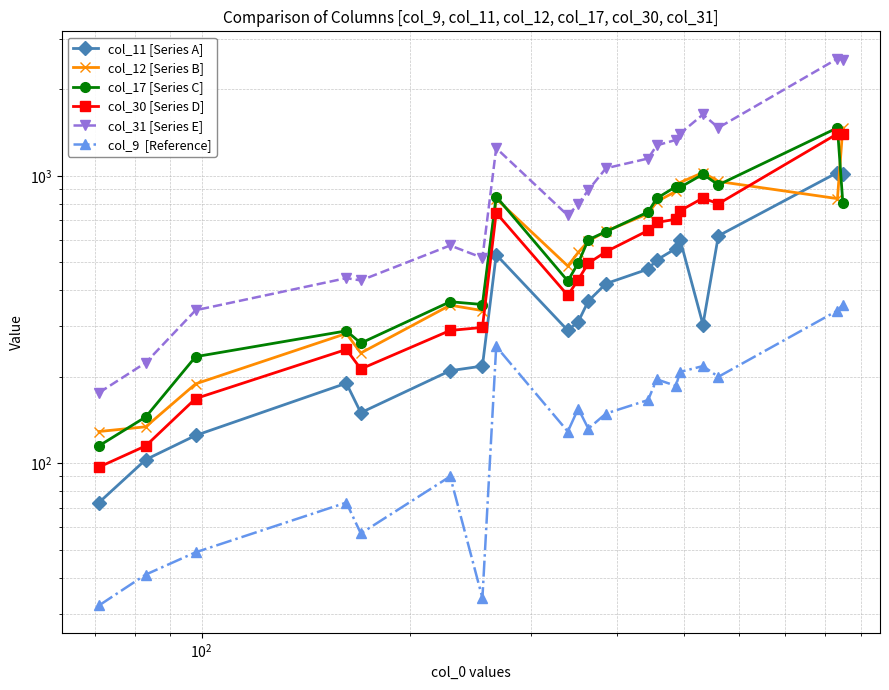

Which series has the largest range (max minus min)?

col_31 [Series E]